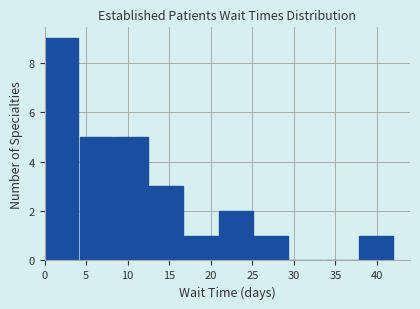

Reading left to right, list every bar in this chart as the range it spans on the x-axis followed by its height. Neither the bar edges nor the heights are printed on the chart, so give them approximately, as read against the axes.

0.0 to 4.0: 9
4.0 to 8.5: 5
8.5 to 12.5: 5
12.5 to 17.0: 3
17.0 to 21.0: 1
21.0 to 25.5: 2
25.5 to 29.5: 1
29.5 to 33.5: 0
33.5 to 38.0: 0
38.0 to 42.0: 1